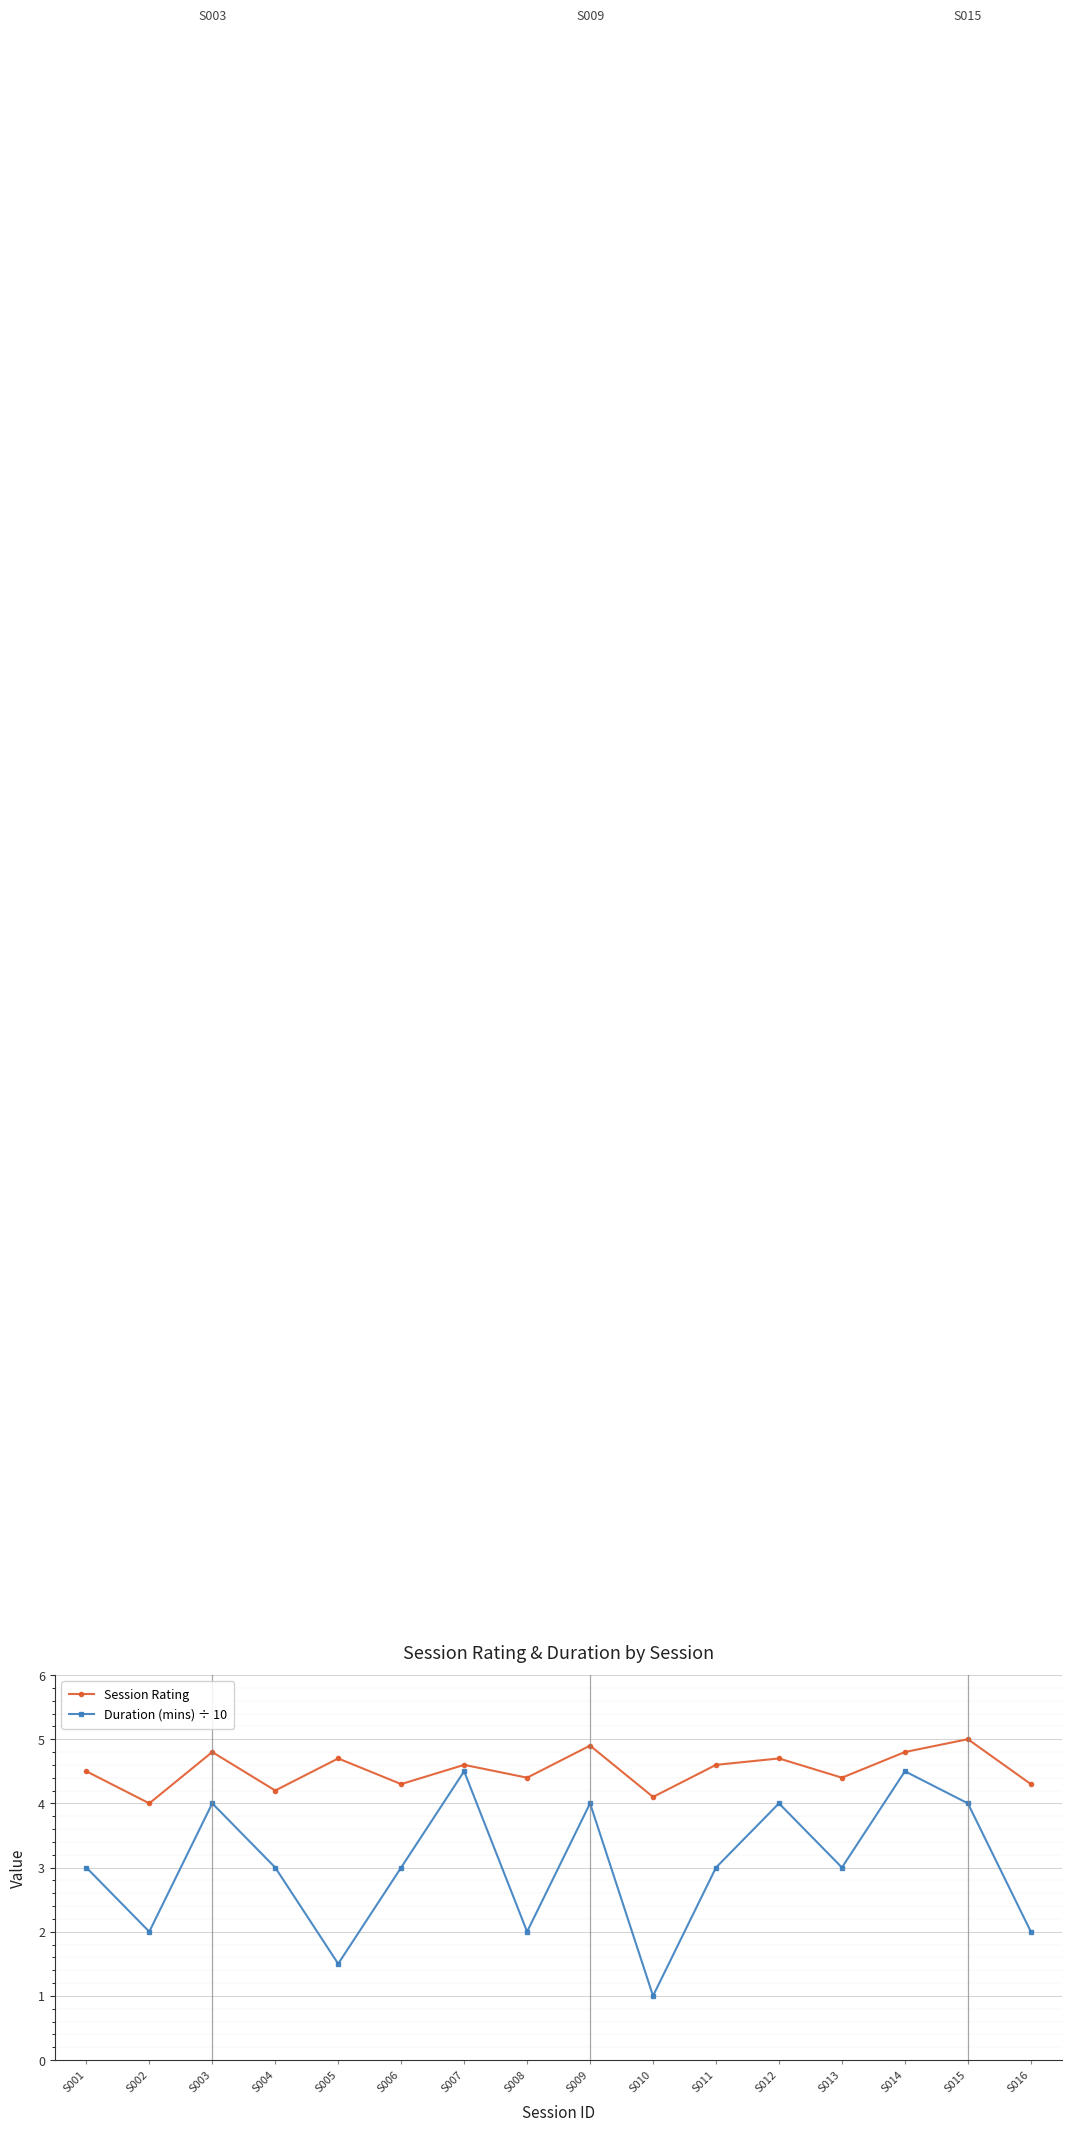

In Session Rating, how many points are higher than both neighbors (excluding endpoints)?

6